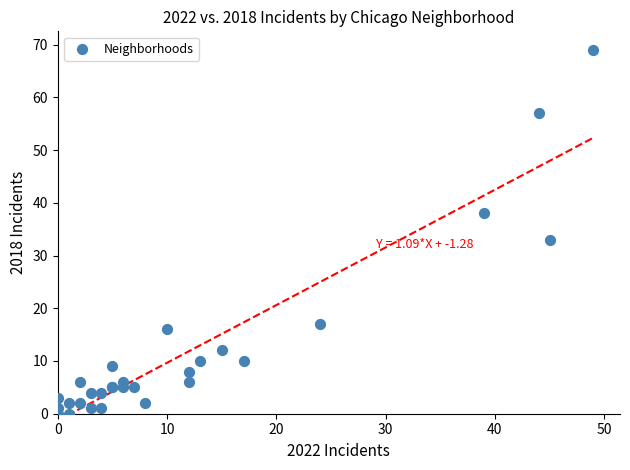

What Y value in the scatter plot is closest to 34?

33